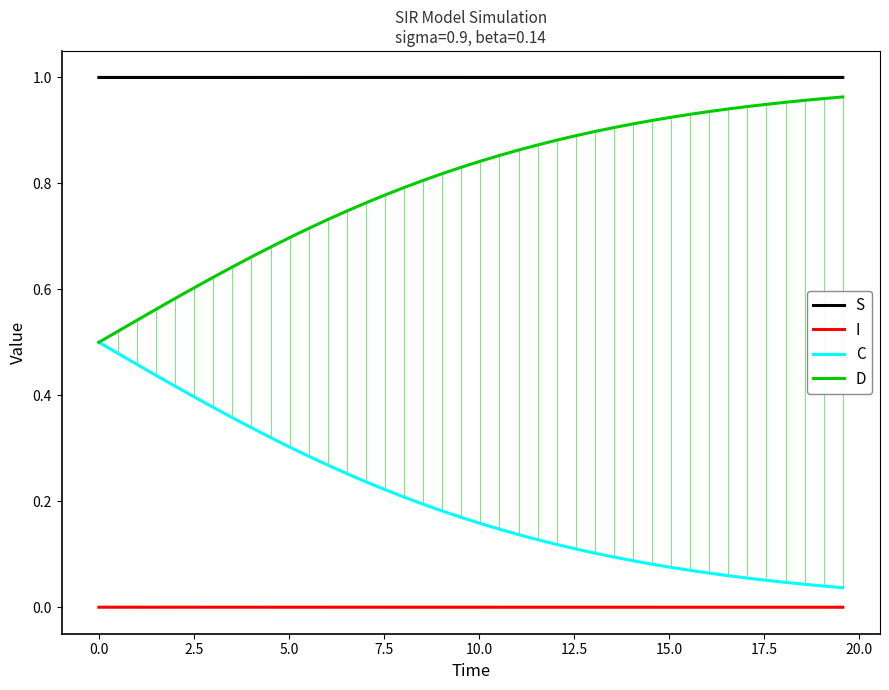

Rank the series by their average value, from lowest to highest.

I, C, D, S